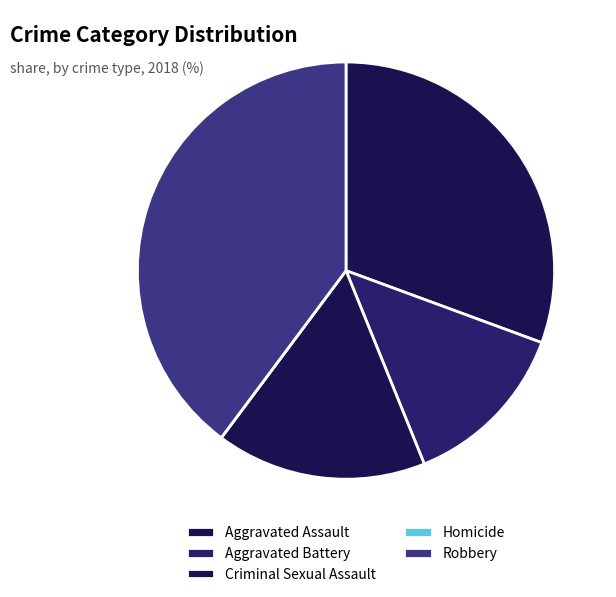

Combined, do Homicide and Robbery account for over 50%?

No